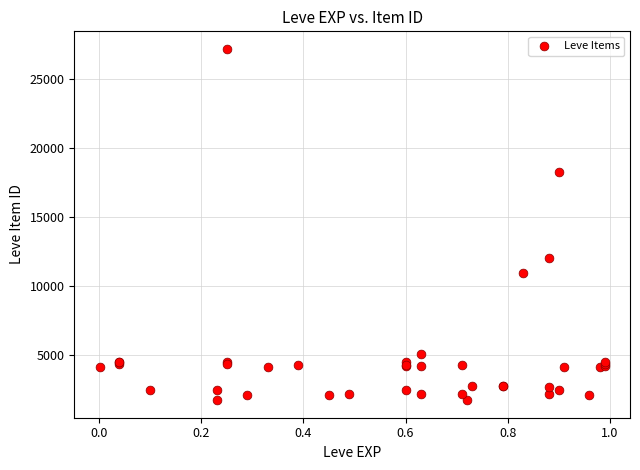

What Y value in the scatter plot is closest to 14448?

12018